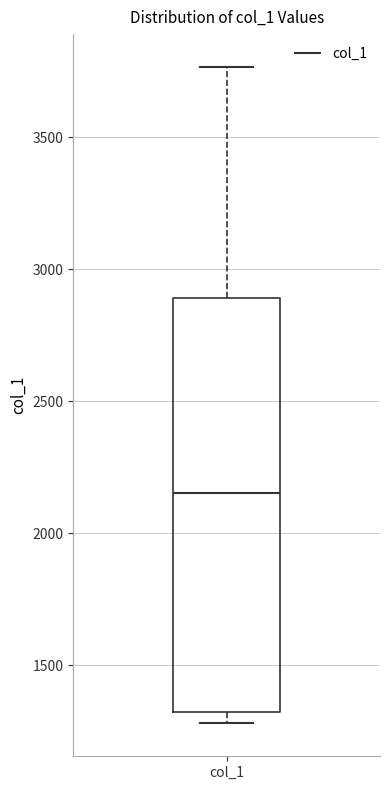

Transcribe this box plot: give where the median line is, the range the box spans, and where the two whiskers end, as read against the y-axis. The values are not printed on the chart, so give them approximately, as read against the axis.

median 2150, box 1300 to 2900, whiskers 1300 (just below the box's lower edge) to 3750